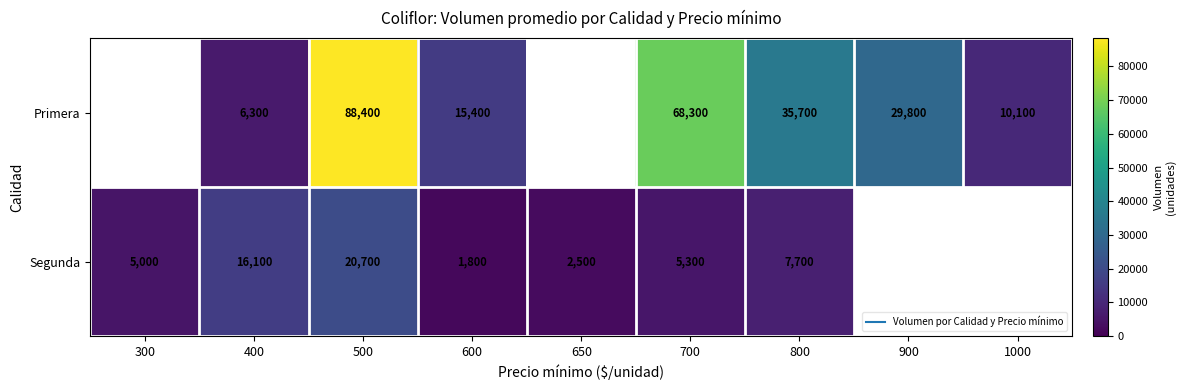

Read the Primera value at 700.

68300.0